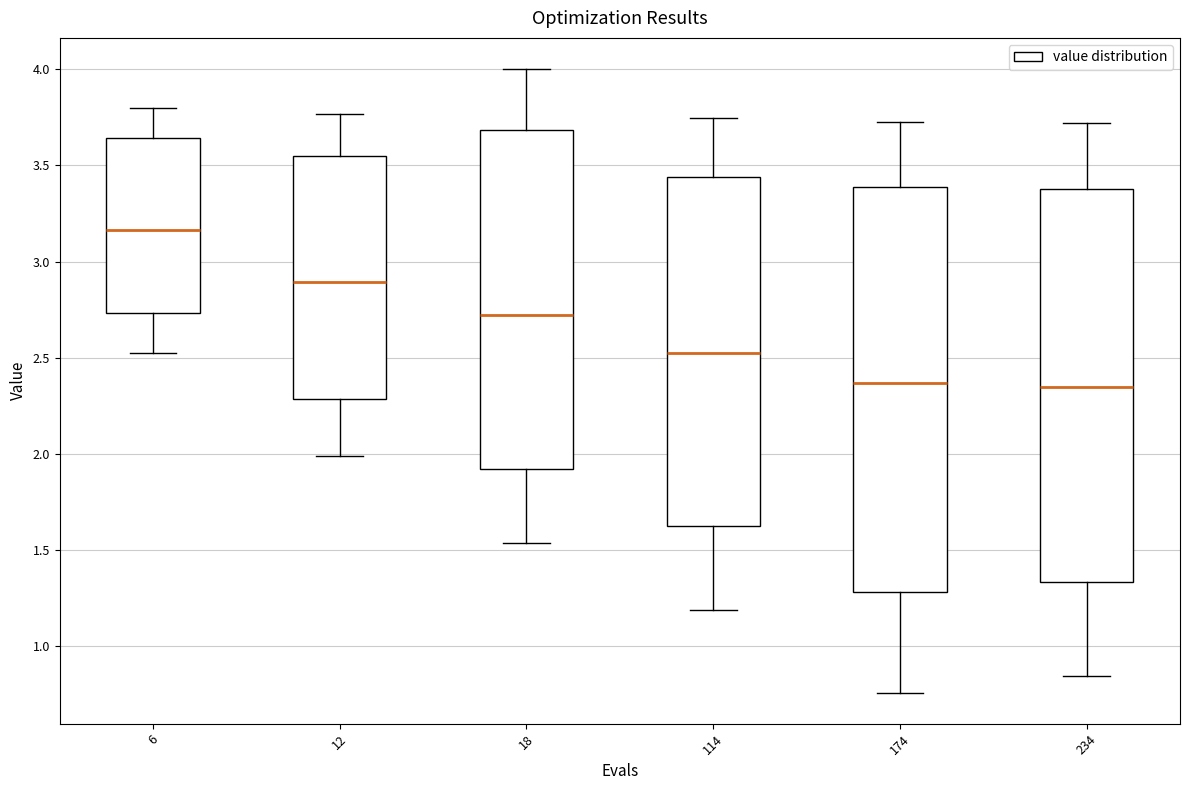

Comparing the boxes themselves (not the whiskers), which one is the tallest?

174